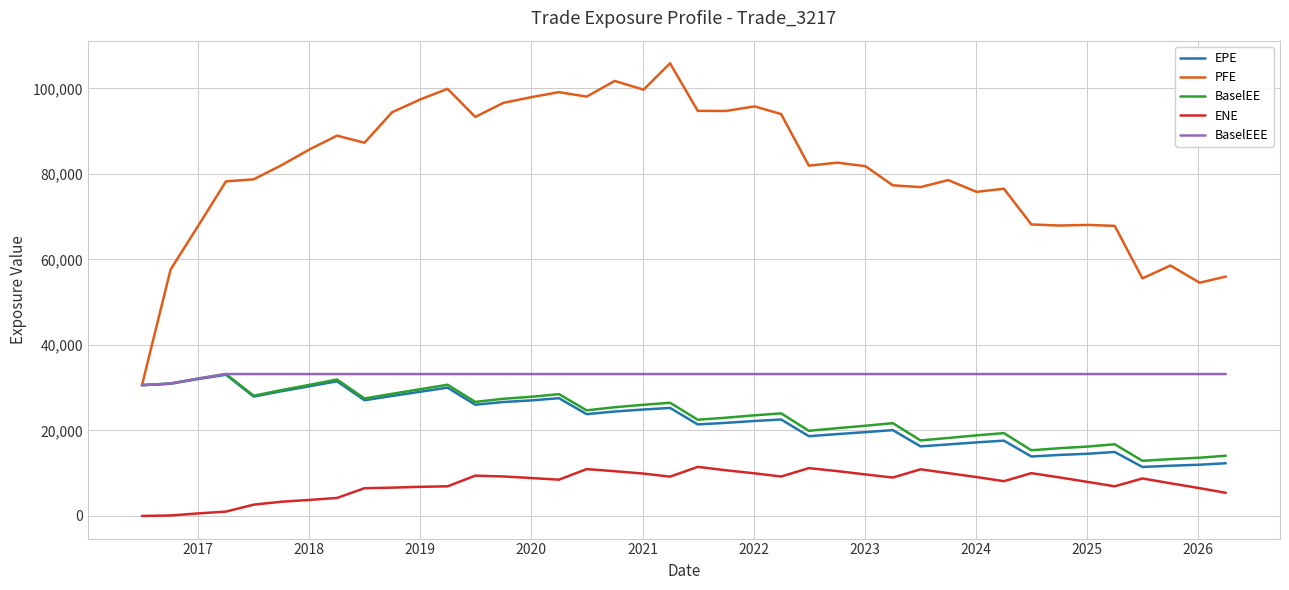

True or false: BaselEE and ENE intersect in this chart.

False